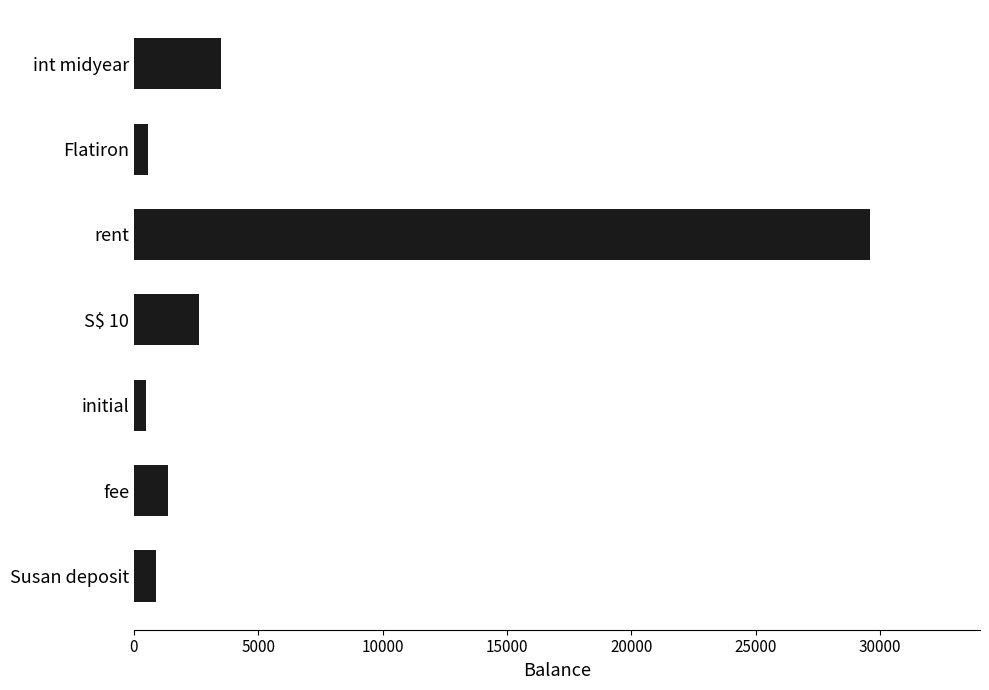

At which label is the value closest to 15038?

int midyear